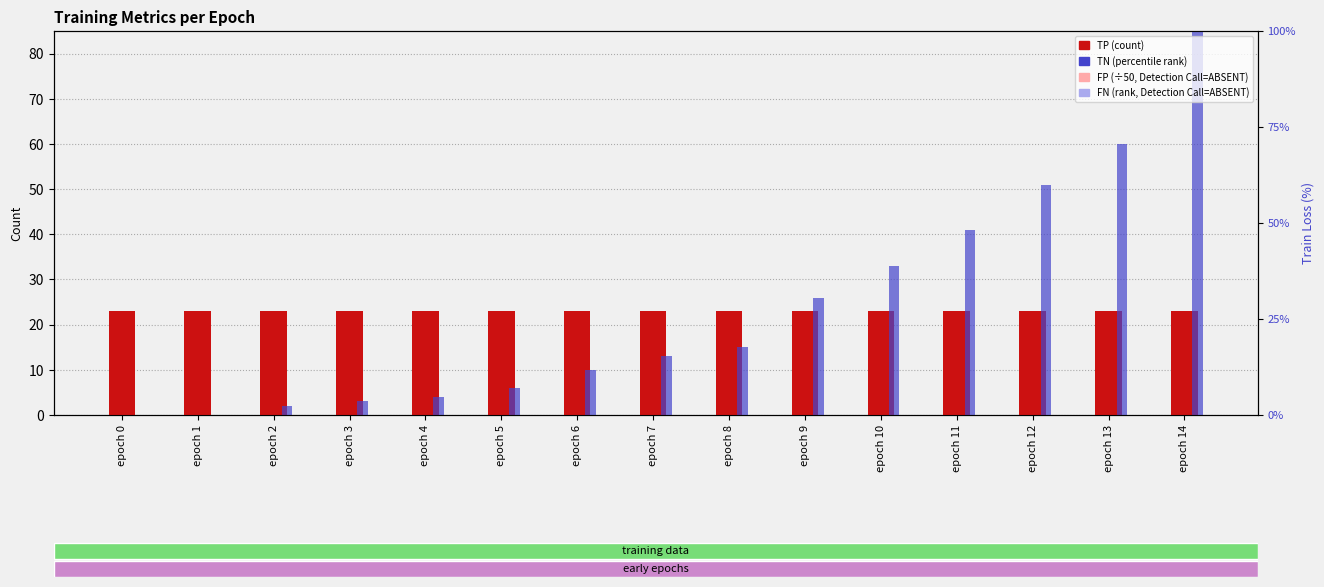

How many bars are there in total?

60